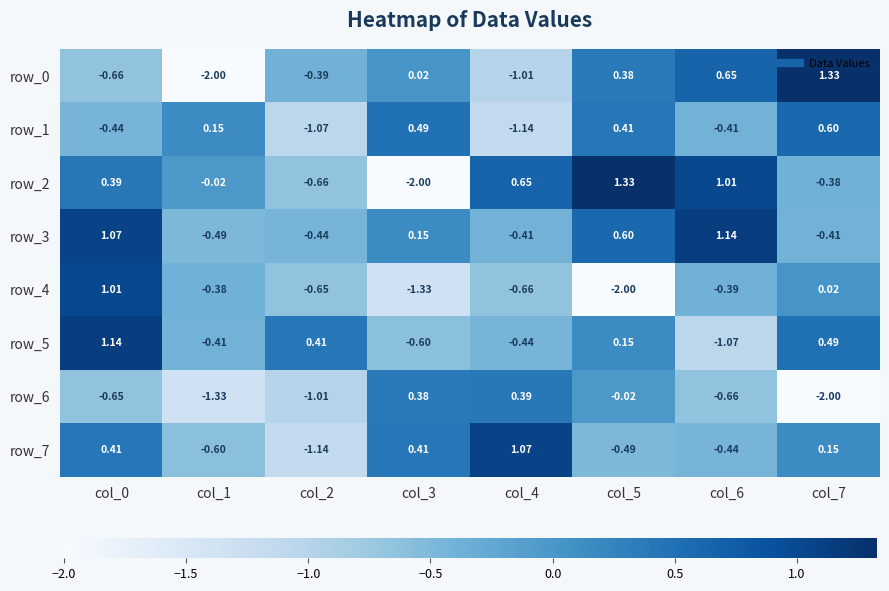

How many values in row_4 are below zero?

6